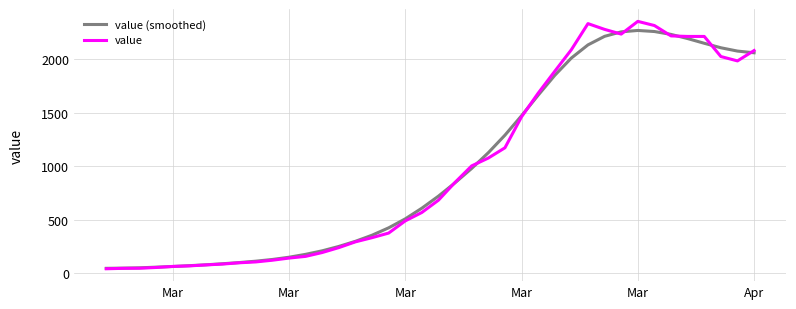

What is the highest value of the value (smoothed) series?

2271